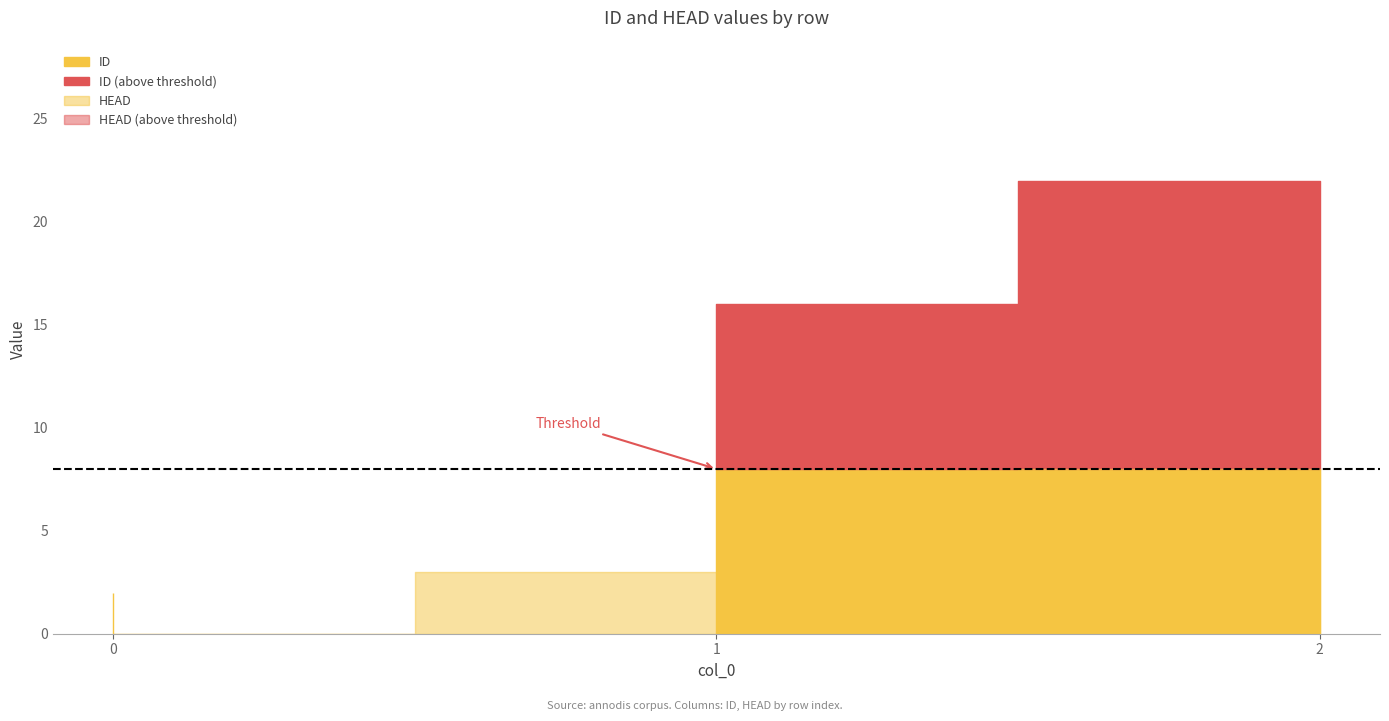

What is the value of the ID point at the 2nd from the left?

16